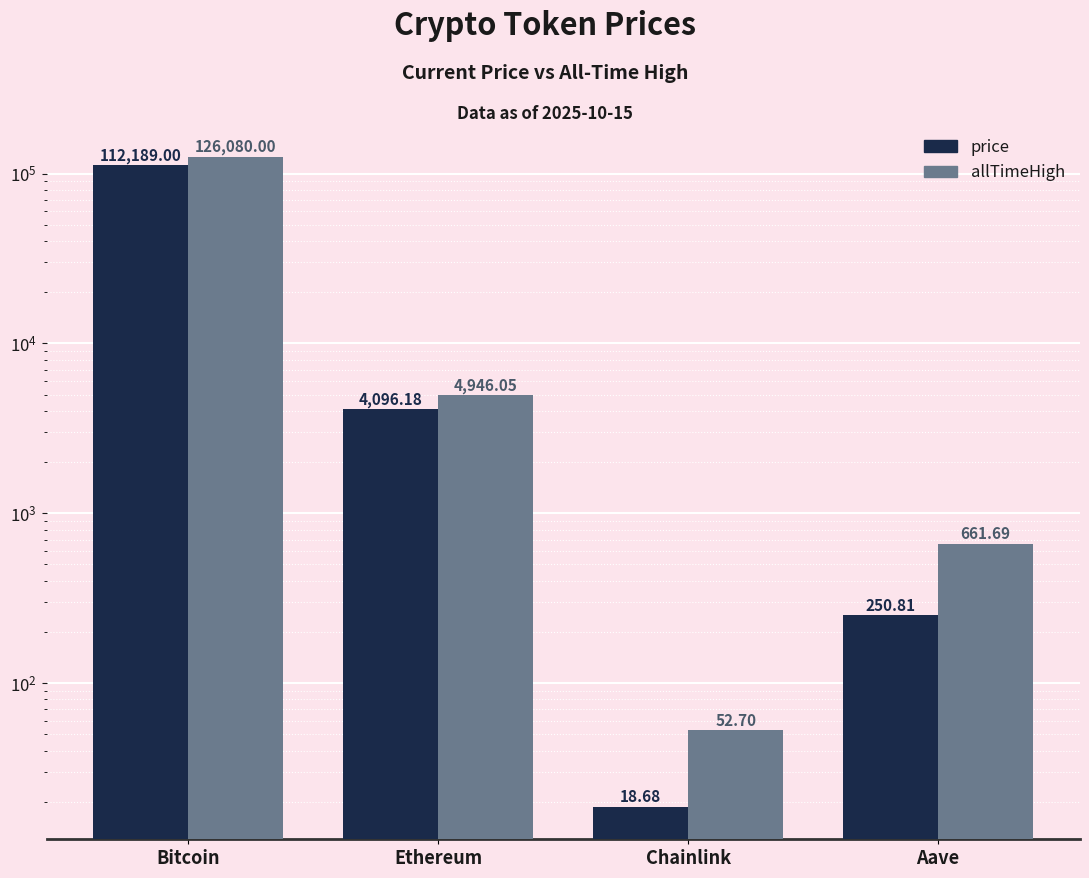

At Chainlink, list the series in order from smallest to largest.

price, allTimeHigh